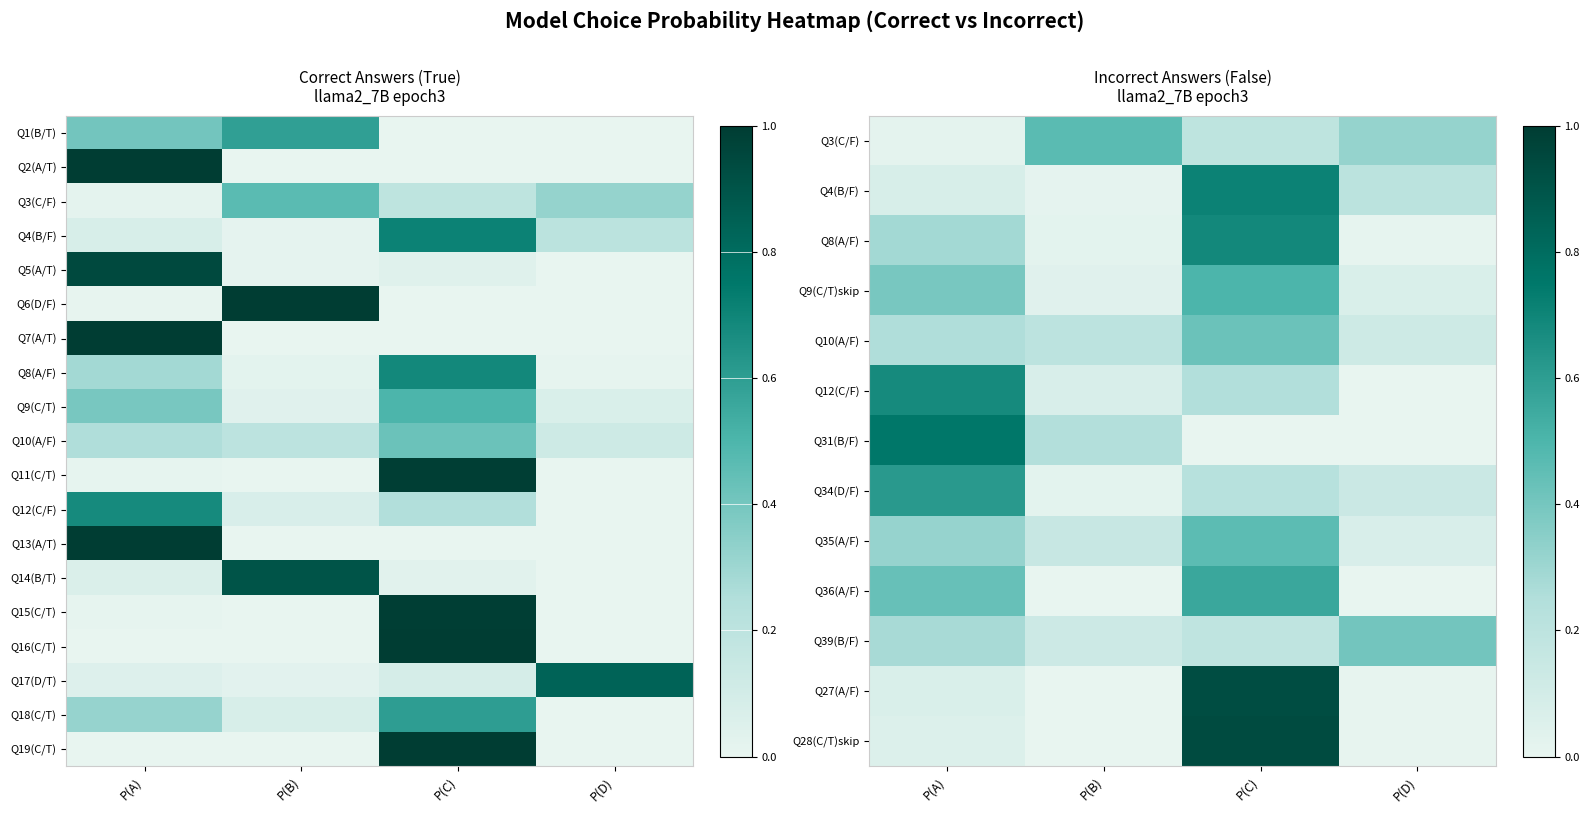

Which has a higher value, P(A) or P(C)?

P(C)